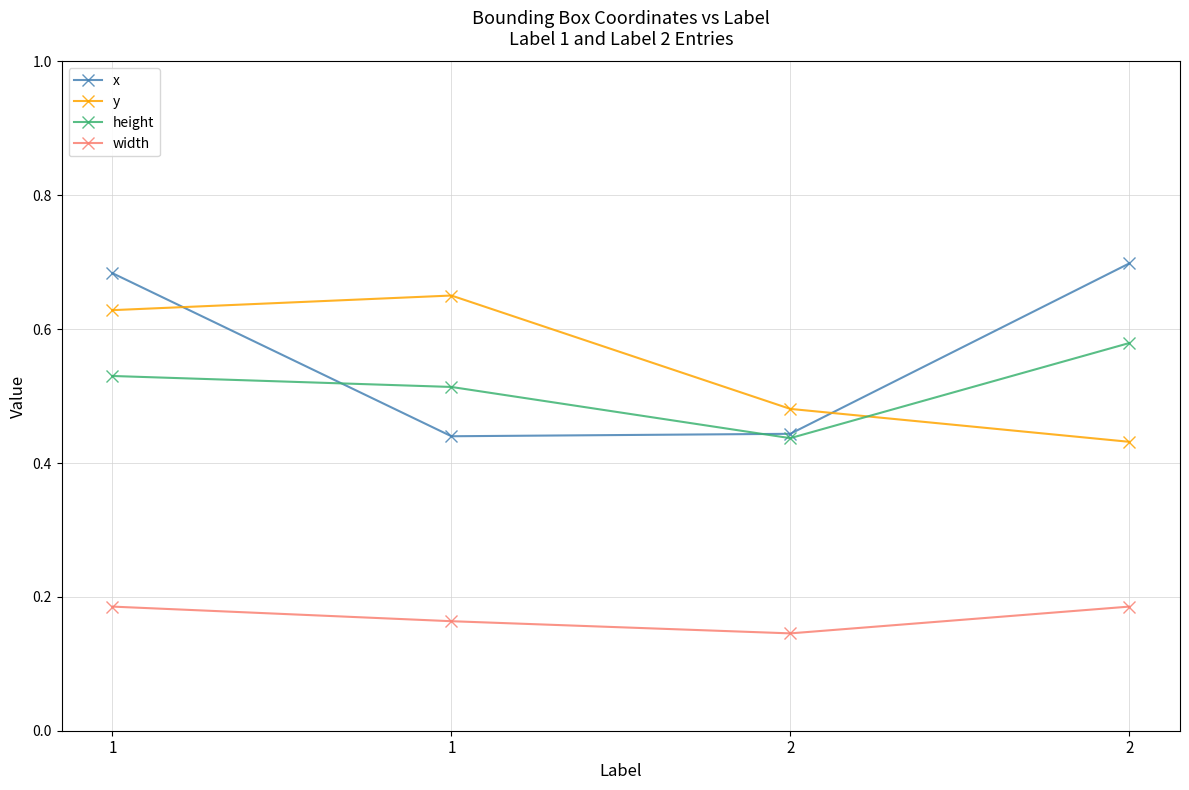

Count the number of categories in the chart.

4